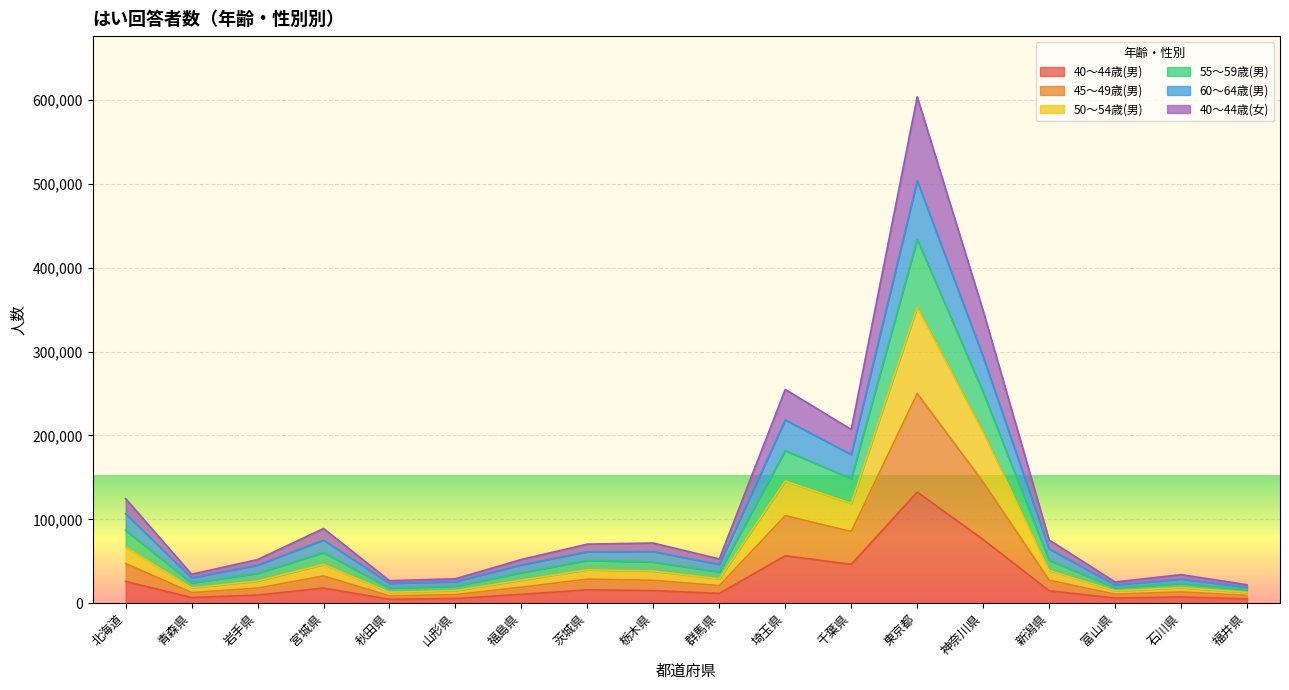

The 40～44歳(男) series shows 80342 at 千葉県. True or false?

False